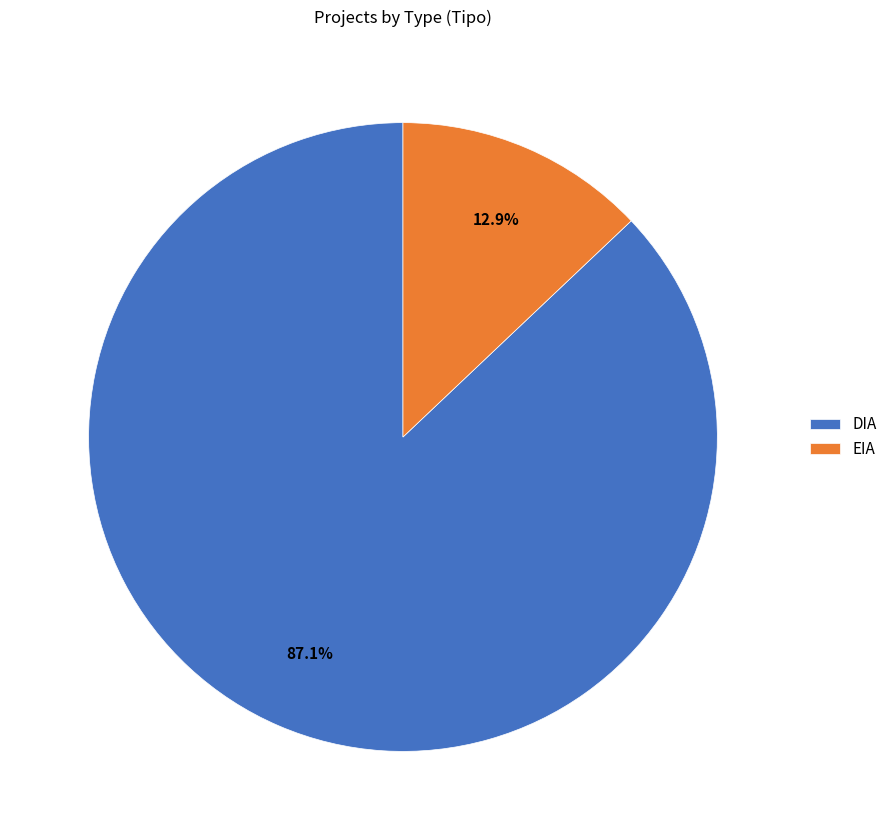

Do DIA and EIA together represent more than half of the pie?

Yes